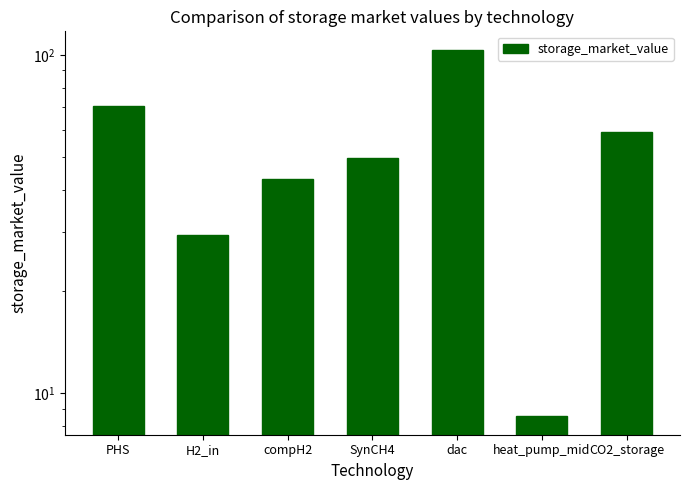

Where is the data nearest to the value 56?

CO2_storage